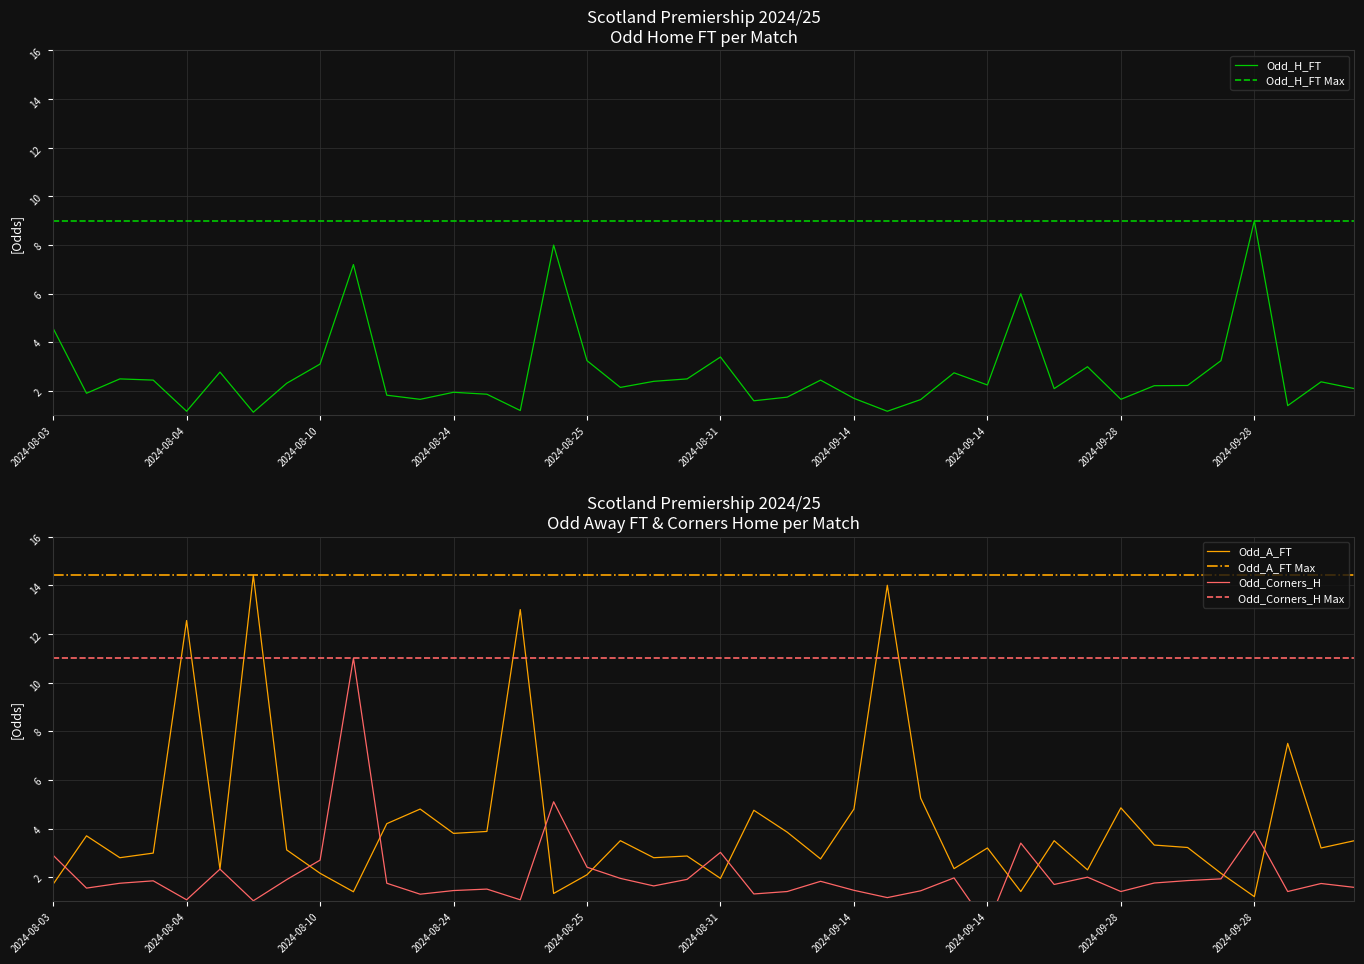

How many lines are shown in the chart?

3